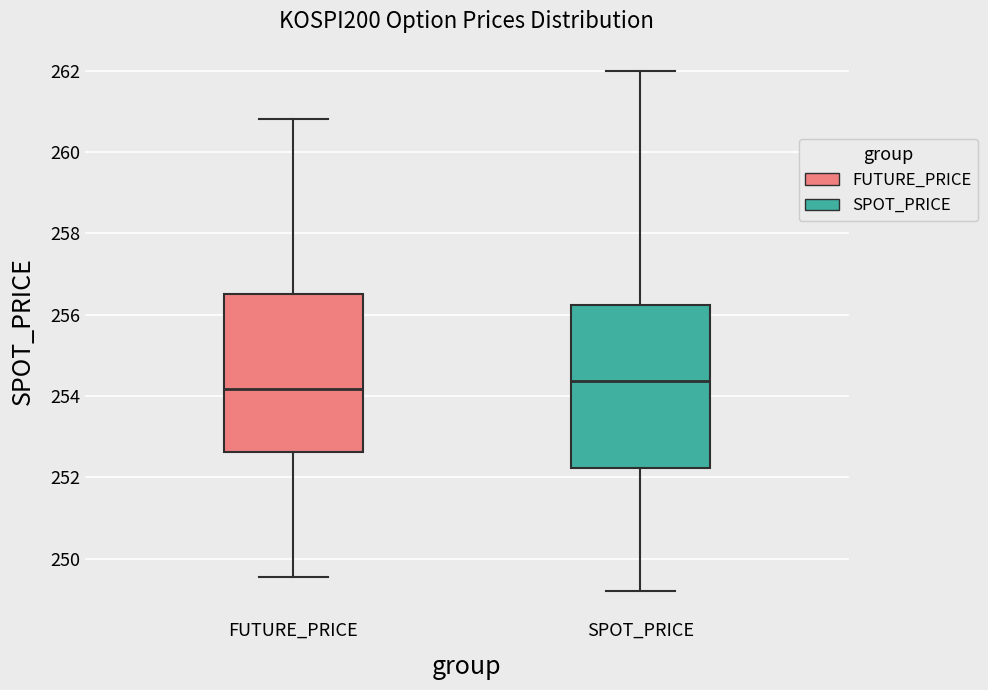

Reading left to right, read every box against the y-axis: the position of its median line, the range the box covers, and the ends of its whiskers. The values are not printed on the chart, so give them approximately, as read against the axis.

FUTURE_PRICE: median 254.2, box 252.6 to 256.6, whiskers 249.6 to 260.8
SPOT_PRICE: median 254.4, box 252.2 to 256.2, whiskers 249.2 to 262.0